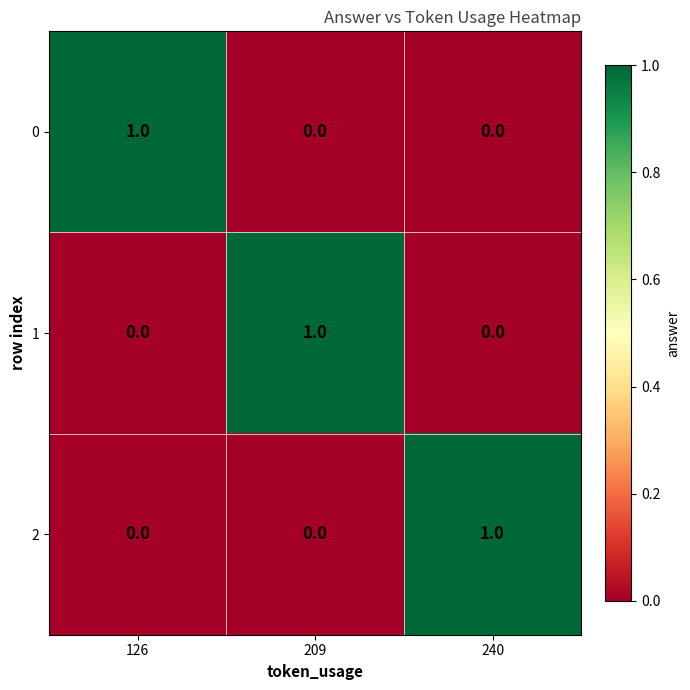

At how many categories does at least one series exceed 0?

3